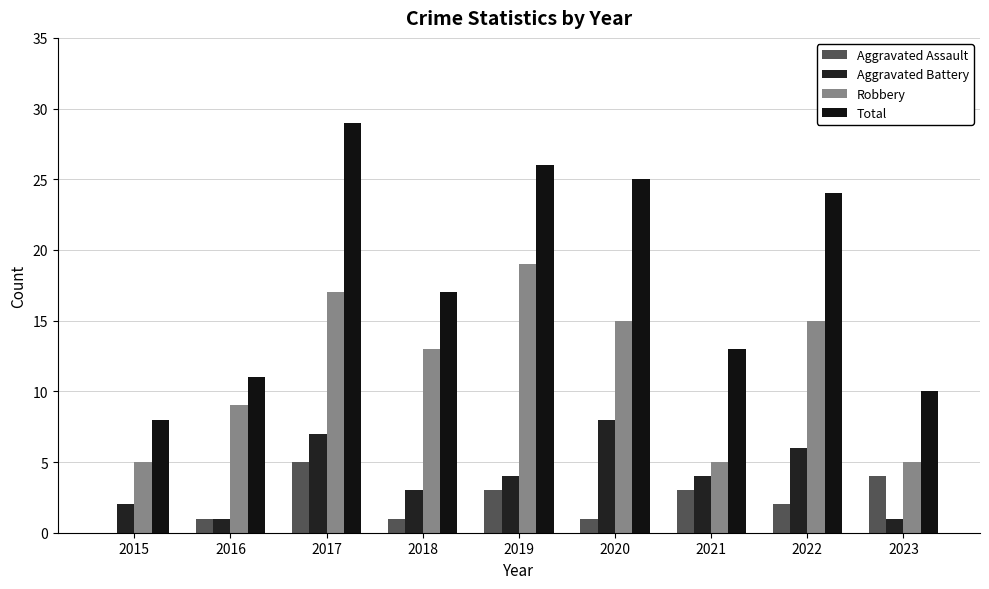

At which category is the sum across all series the highest?

2017